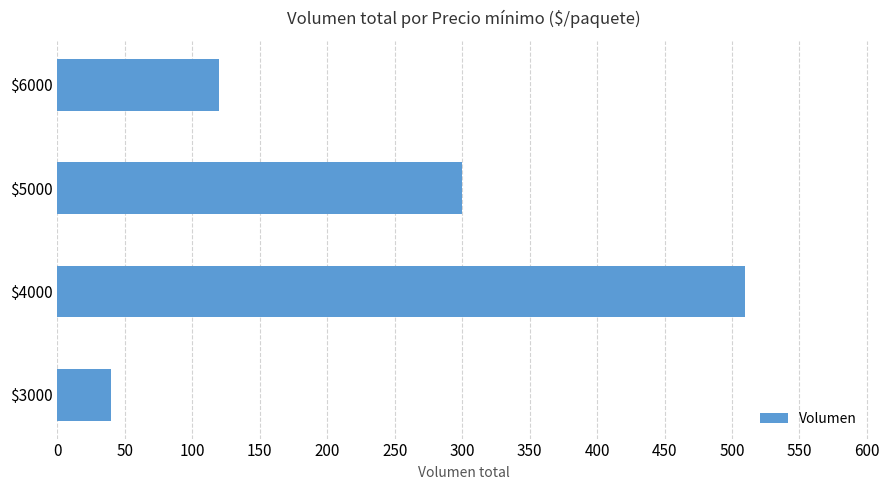

True or false: the data shows 724 at $4000.

False